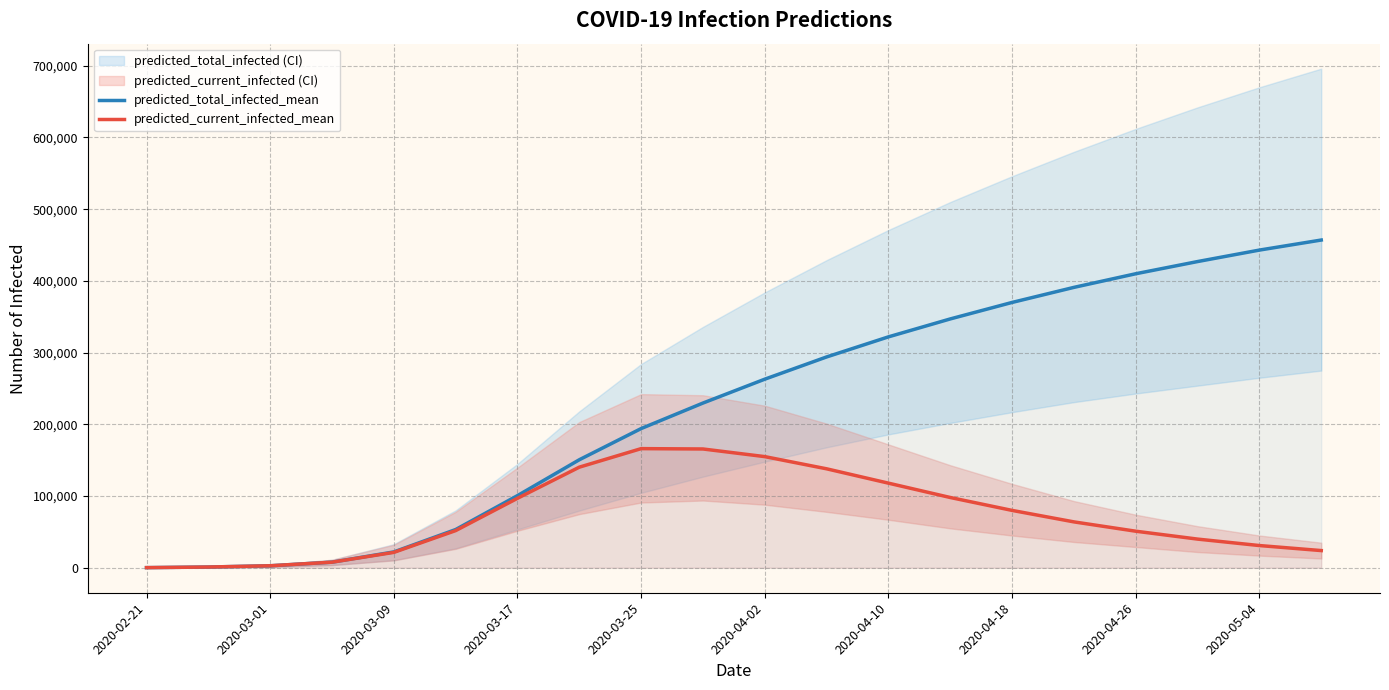

What is the difference between the second highest and minimum values in the predicted_total_infected_mean series?

442789